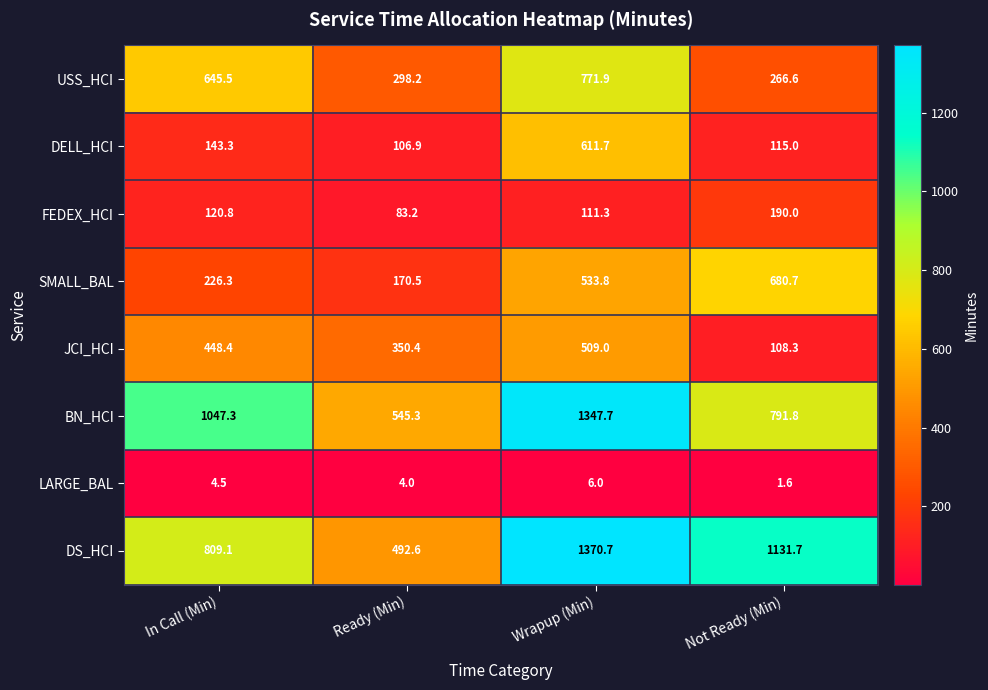

Which series has the largest total across all categories?

DS_HCI